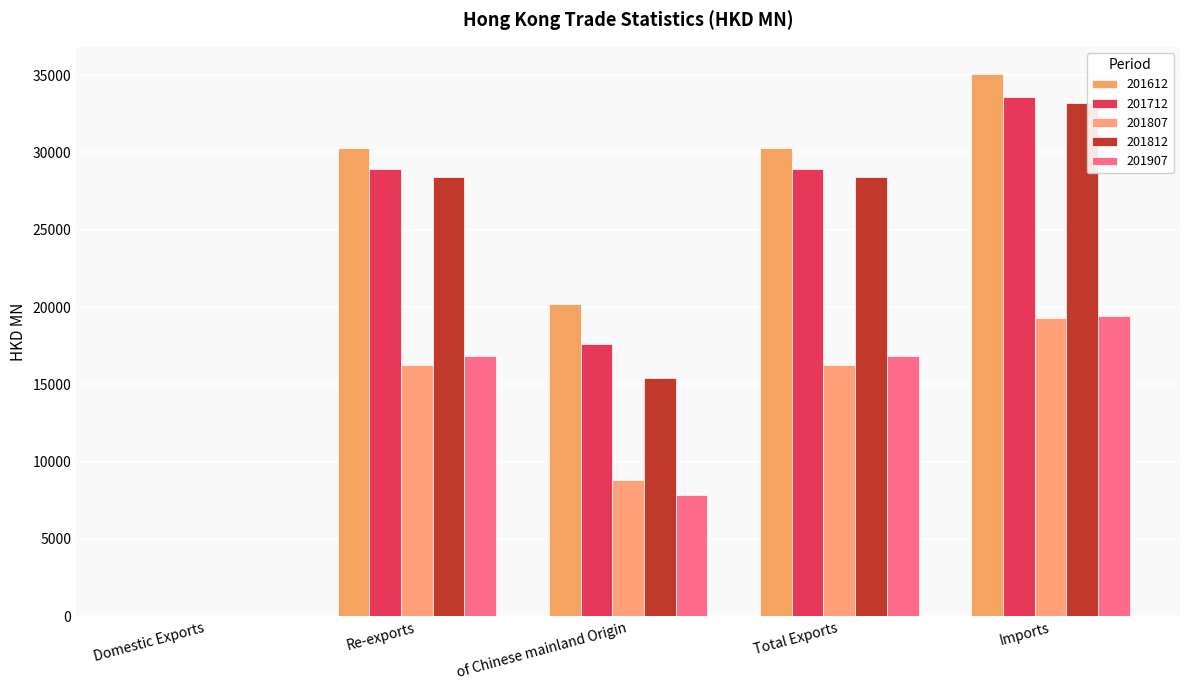

Where is 201712 nearest to the value 16800?

of Chinese mainland Origin